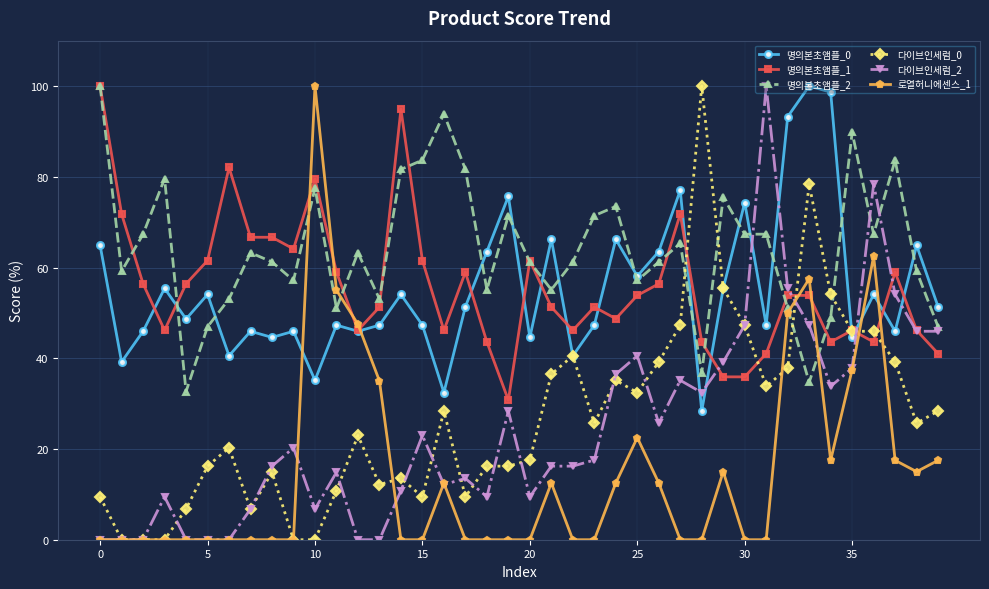

Which series has the largest total across all categories?

명의본초앰플_2